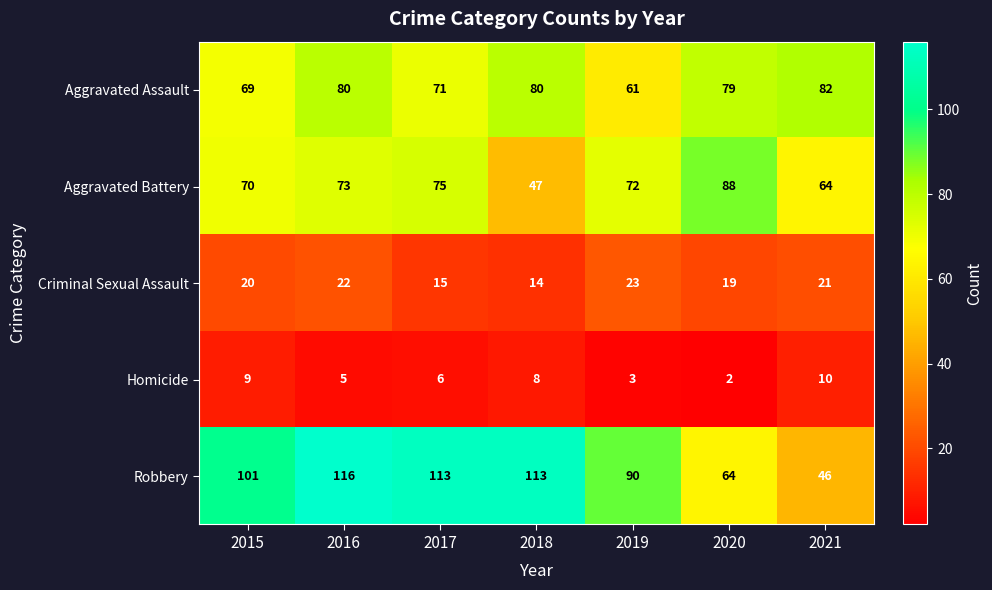

At how many categories does at least one series exceed 53?

7